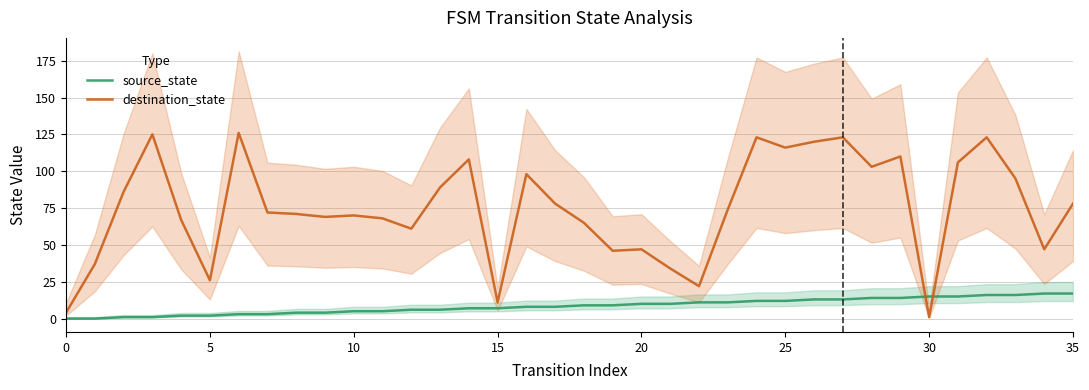

How many intersections are there between source_state and destination_state?

2